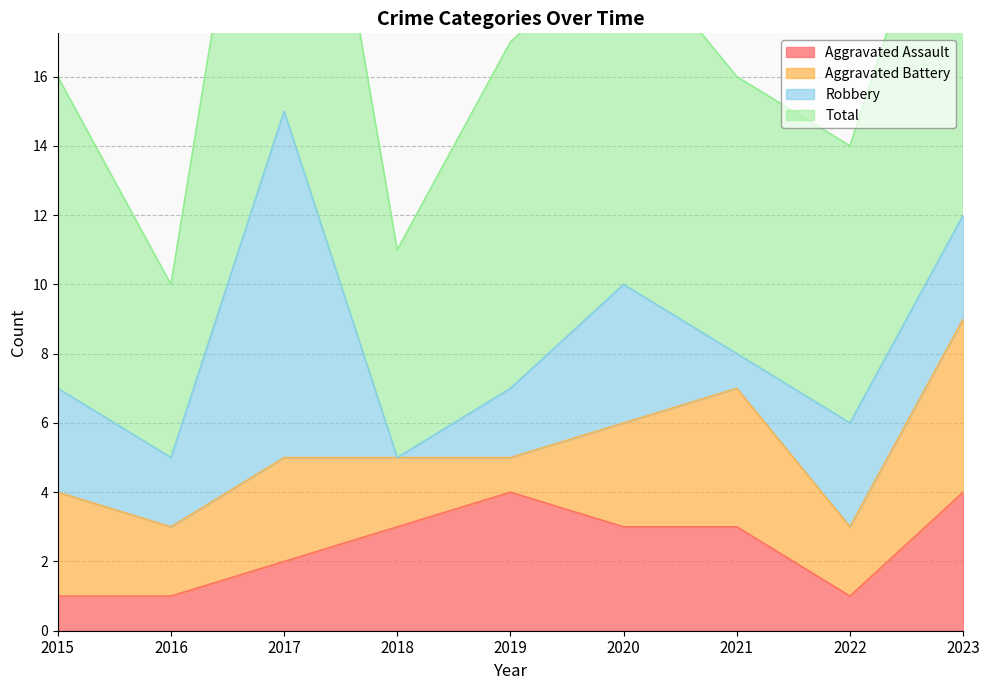

Read the Aggravated Assault value at 2022.

1